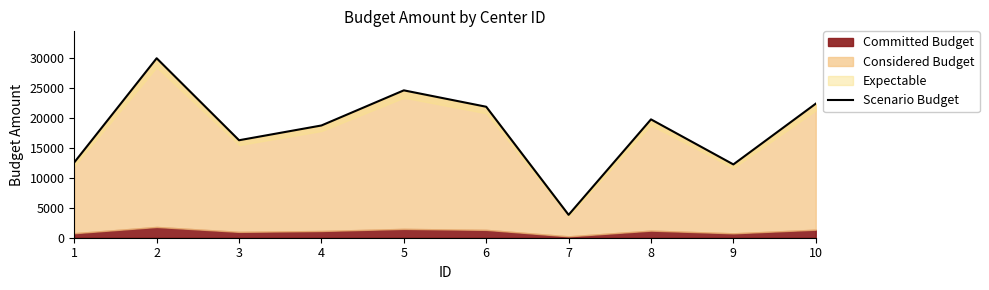

What is the value of the 9th point from the left?

12241.9